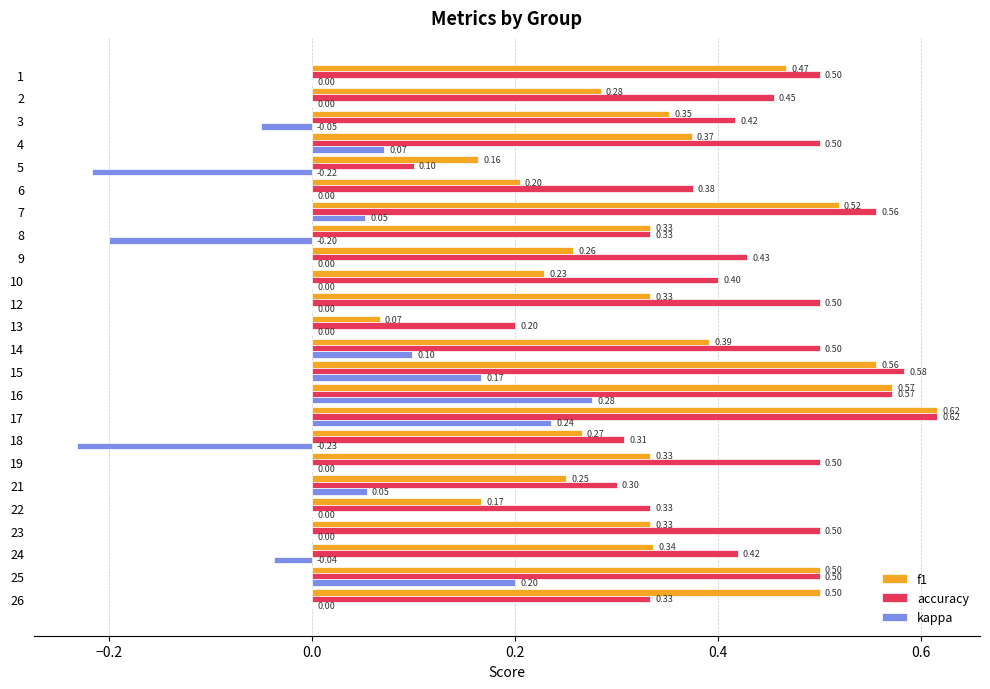

Between 4 and 15, which series saw the biggest shift?

f1